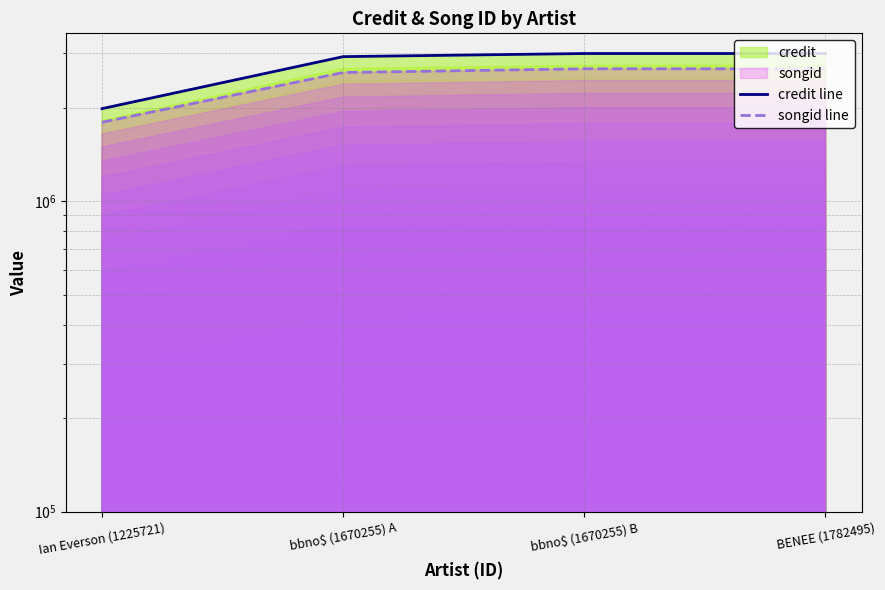

Is the value of songid line at bbno$ (1670255) B greater than the value of credit line at Ian Everson (1225721)?

Yes